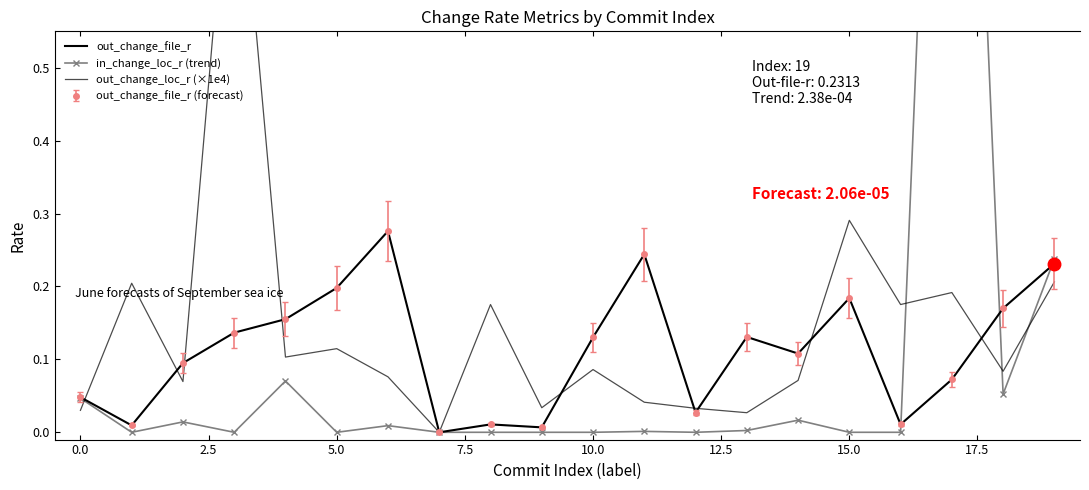

What is the value of the out_change_file_r point at the 12th from the left?

0.2